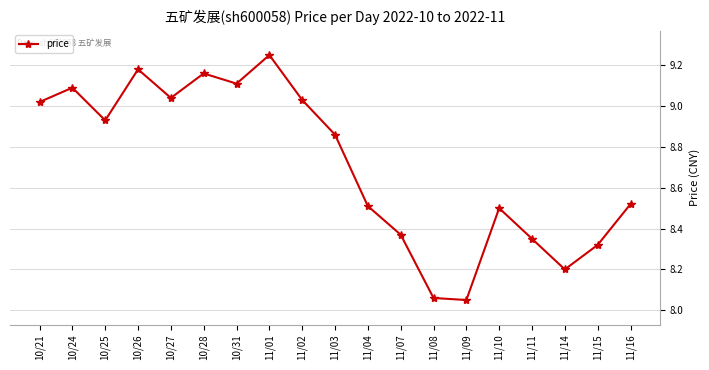

Which label corresponds to the largest value in the chart?

11/01